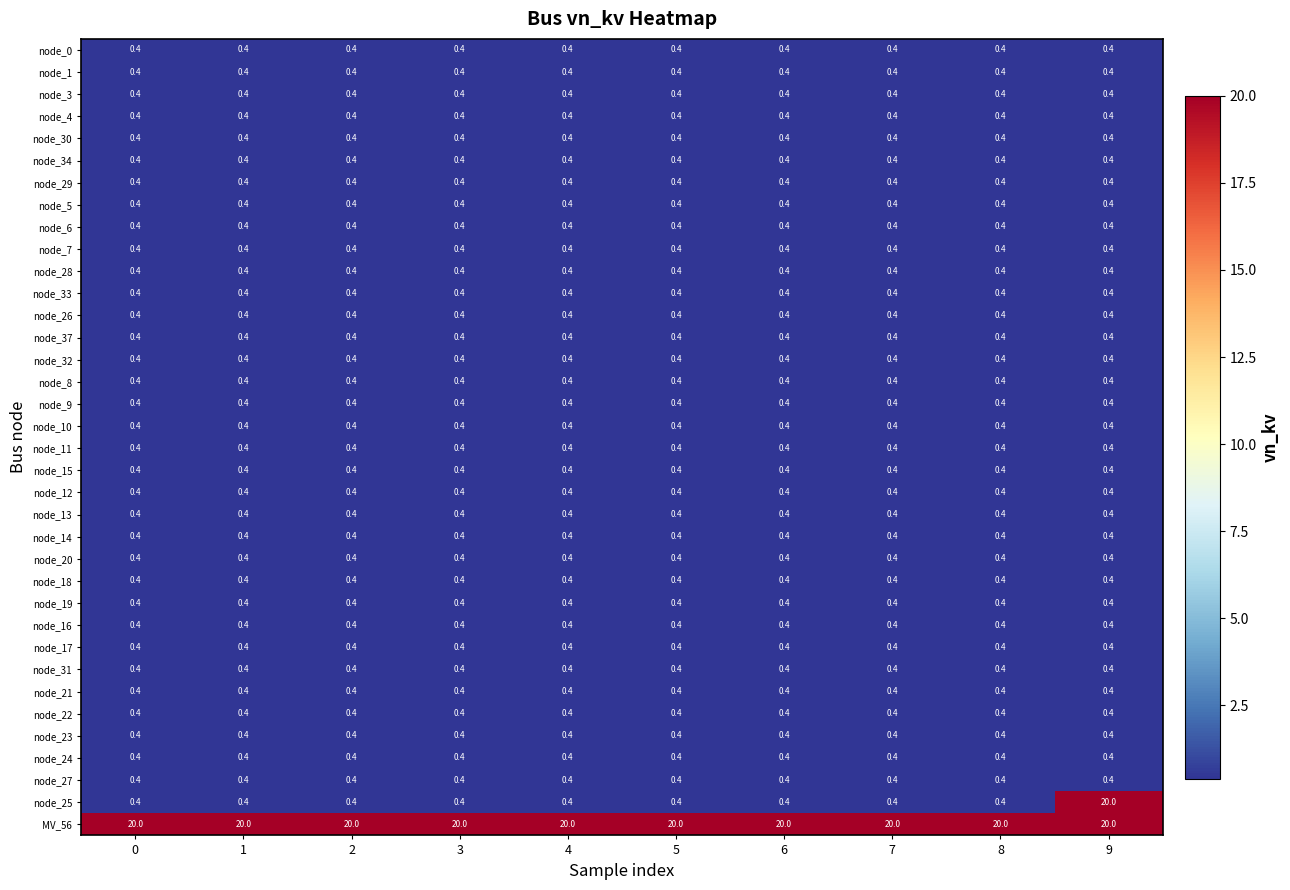

What is the difference between the highest and lowest values at 0?

19.6